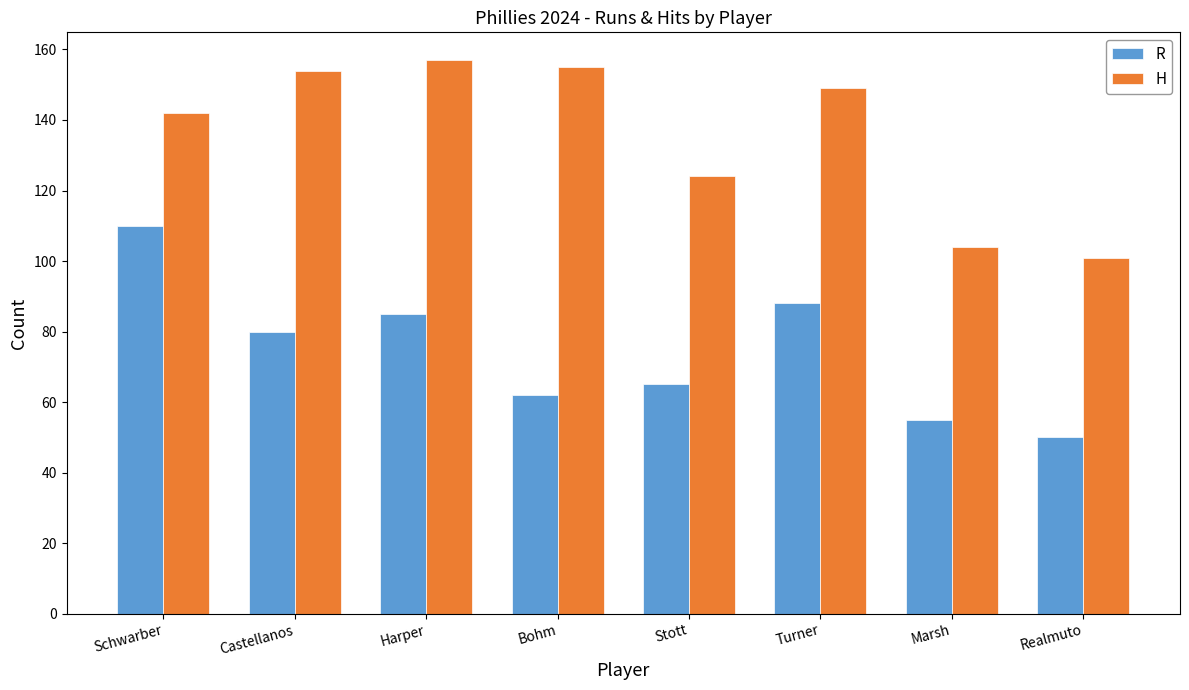

Does the chart contain any negative values?

No